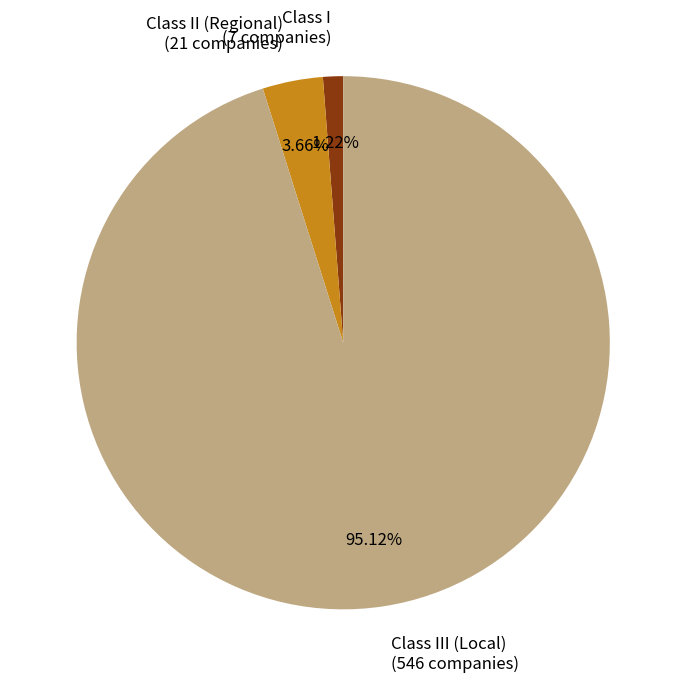

Which has a higher value, Class II (Regional) (21 companies) or Class III (Local) (546 companies)?

Class III (Local) (546 companies)